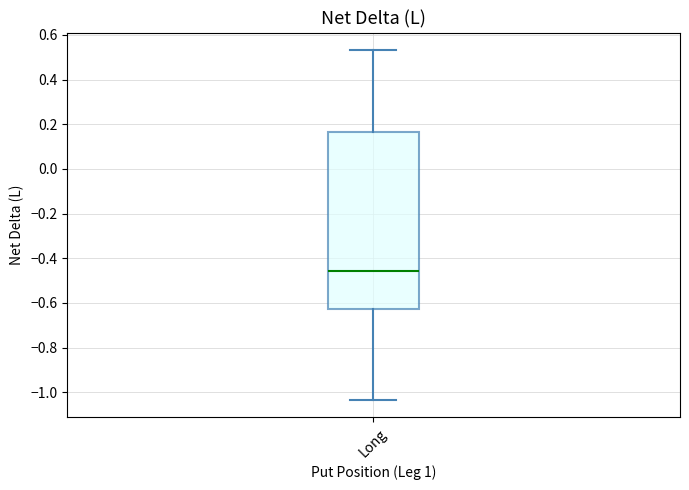

Transcribe this box plot: give where the median line is, the range the box spans, and where the two whiskers end, as read against the y-axis. The values are not printed on the chart, so give them approximately, as read against the axis.

median -0.46, box -0.62 to 0.16, whiskers -1.04 to 0.54